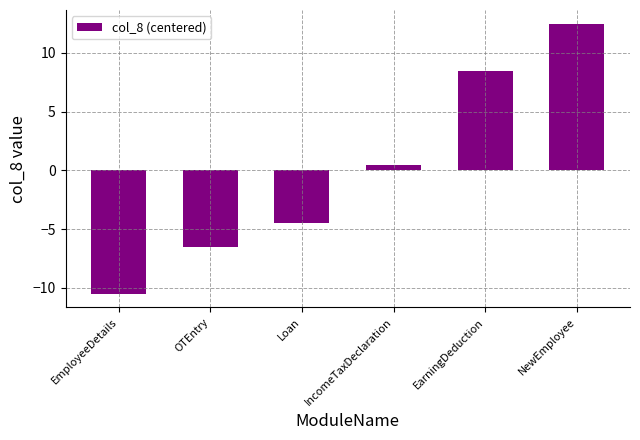

How many data points are less than 0?

3